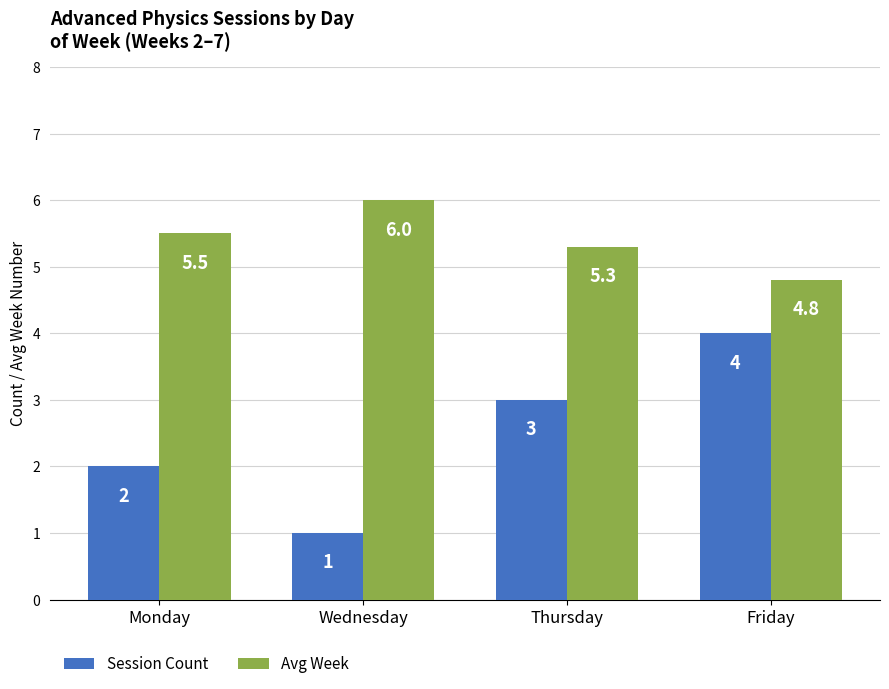

What is the value of the Session Count bar at the 2nd from the left?

1.0